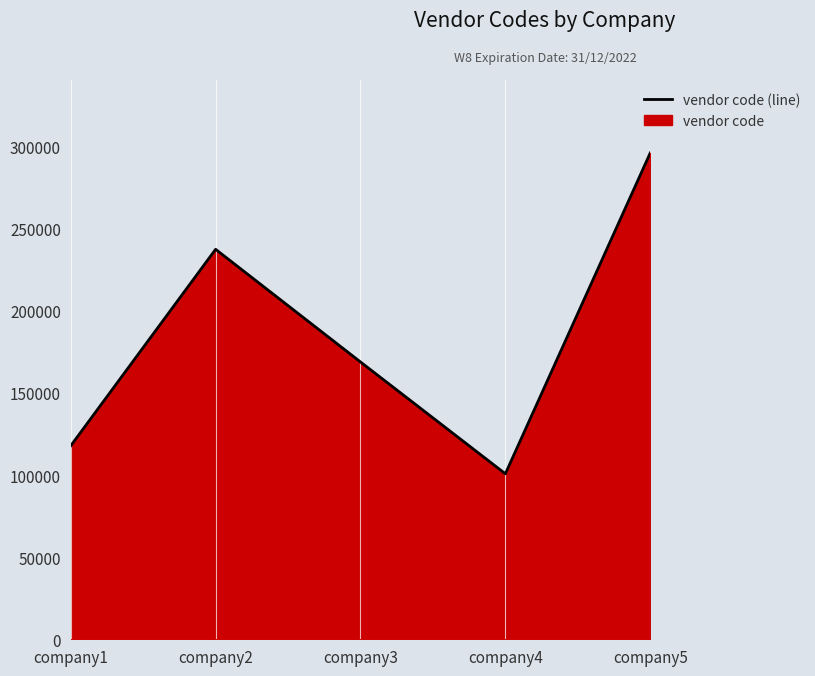

At which category does the chart reach its peak across all series?

company5